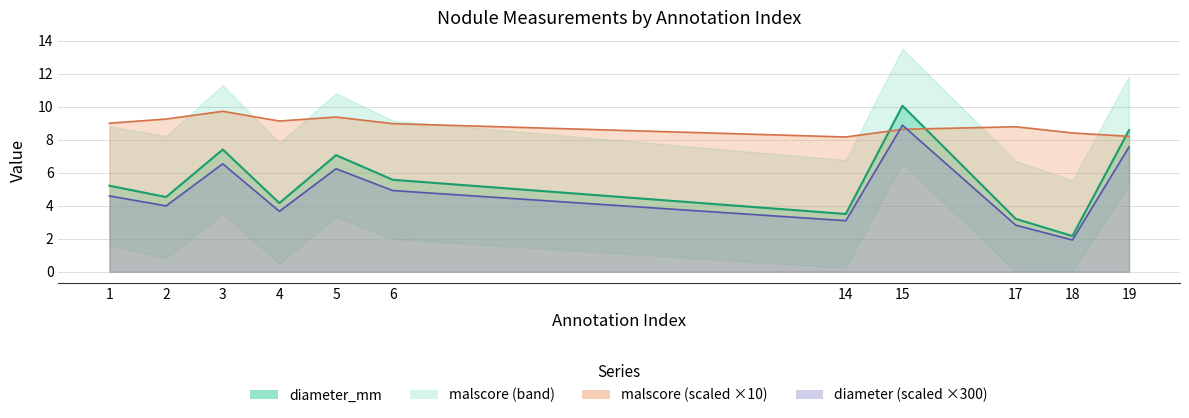

Rank the categories by diameter_mm value from lowest to highest.

18, 17, 14, 4, 2, 1, 6, 5, 3, 19, 15